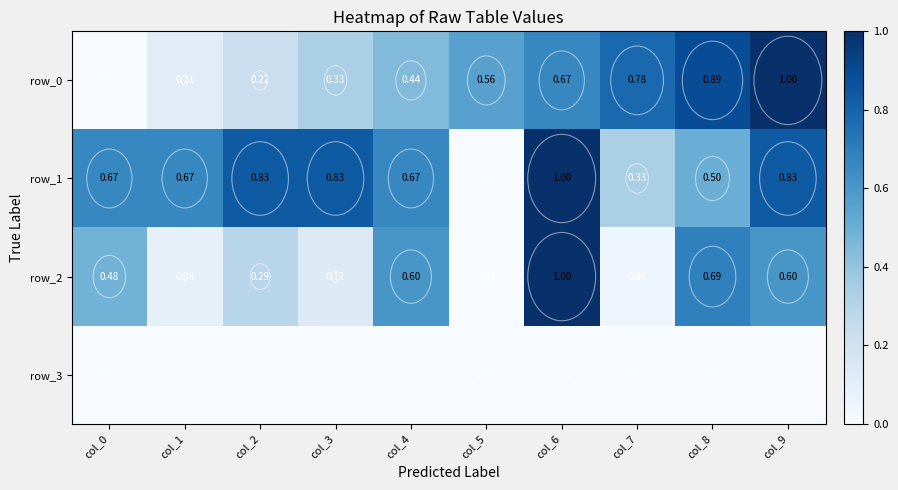

Is the value of row_1 at col_5 greater than the value of row_2 at col_1?

No